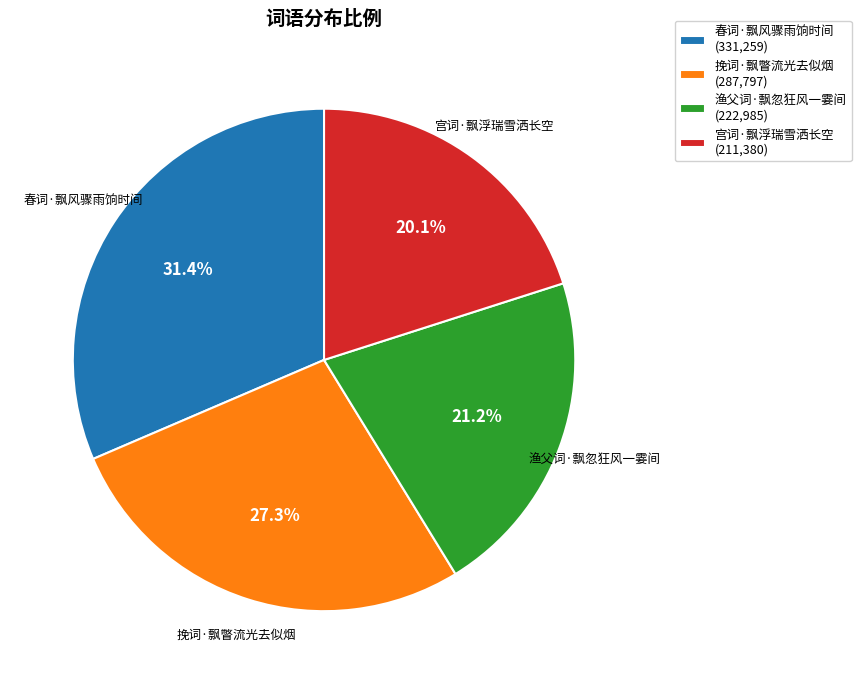

Does 宫词·飘浮瑞雪洒长空 represent more than half of the total?

No